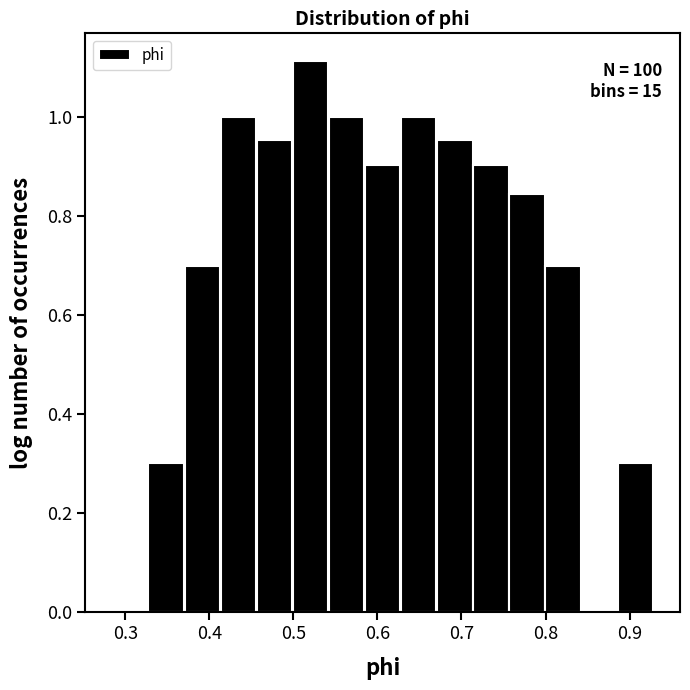

Over which range of the x-axis is the bar tallest?

0.50 to 0.54